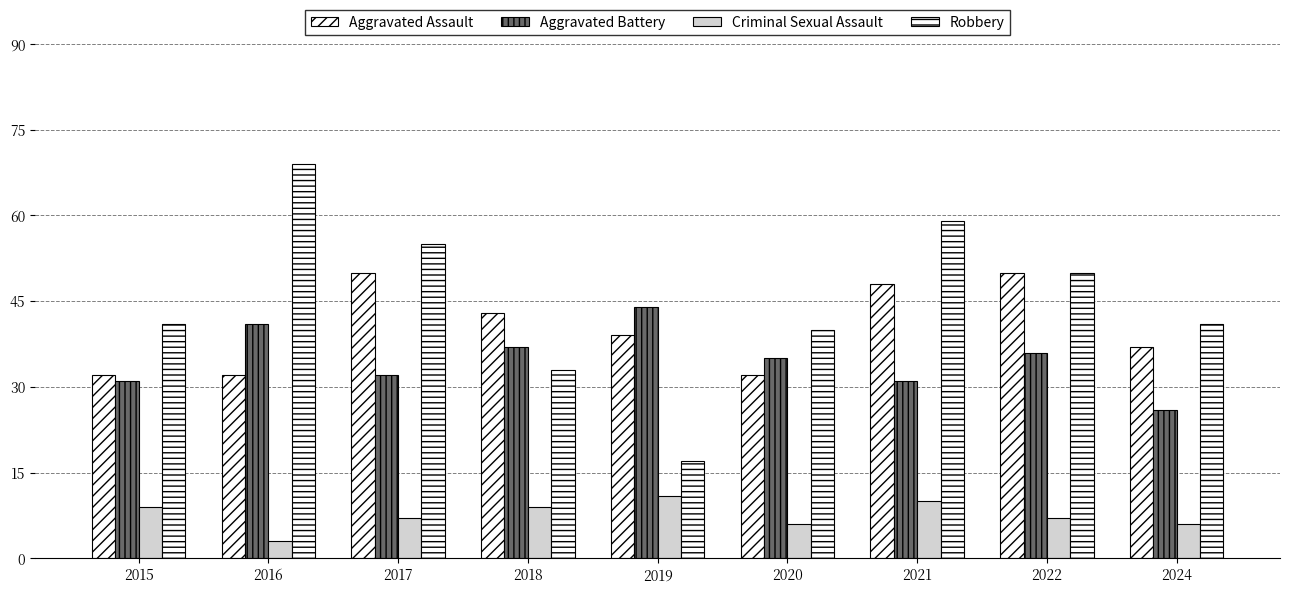

What is the sum of all Aggravated Assault values?

363